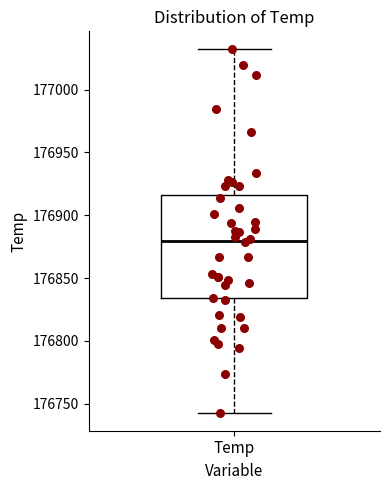

Transcribe this box plot: give where the median line is, the range the box spans, and where the two whiskers end, as read against the y-axis. The values are not printed on the chart, so give them approximately, as read against the axis.

median 176880, box 176835 to 176915, whiskers 176745 to 177030